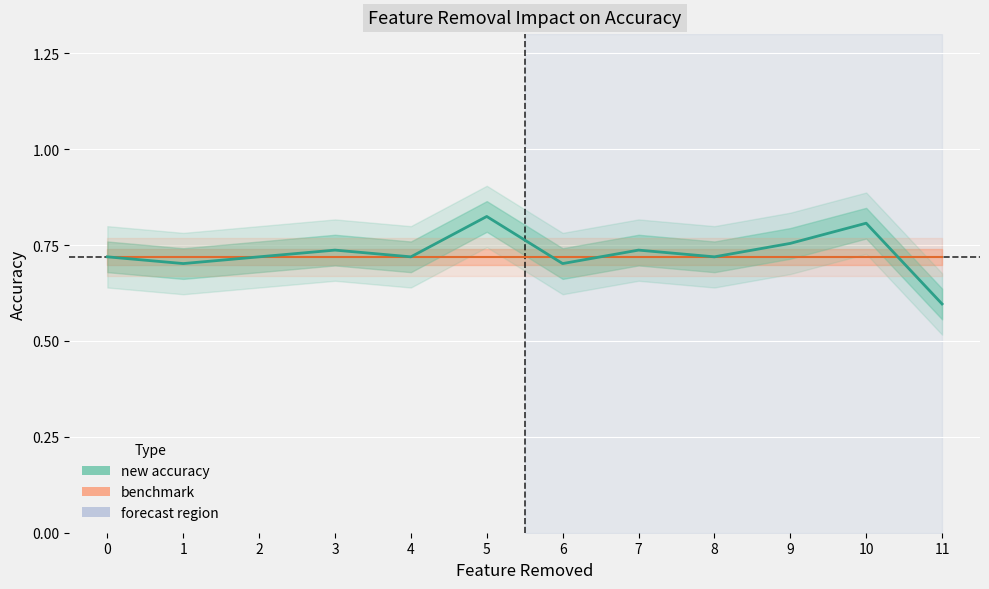

Does the chart display data point markers on the line(s)?

No